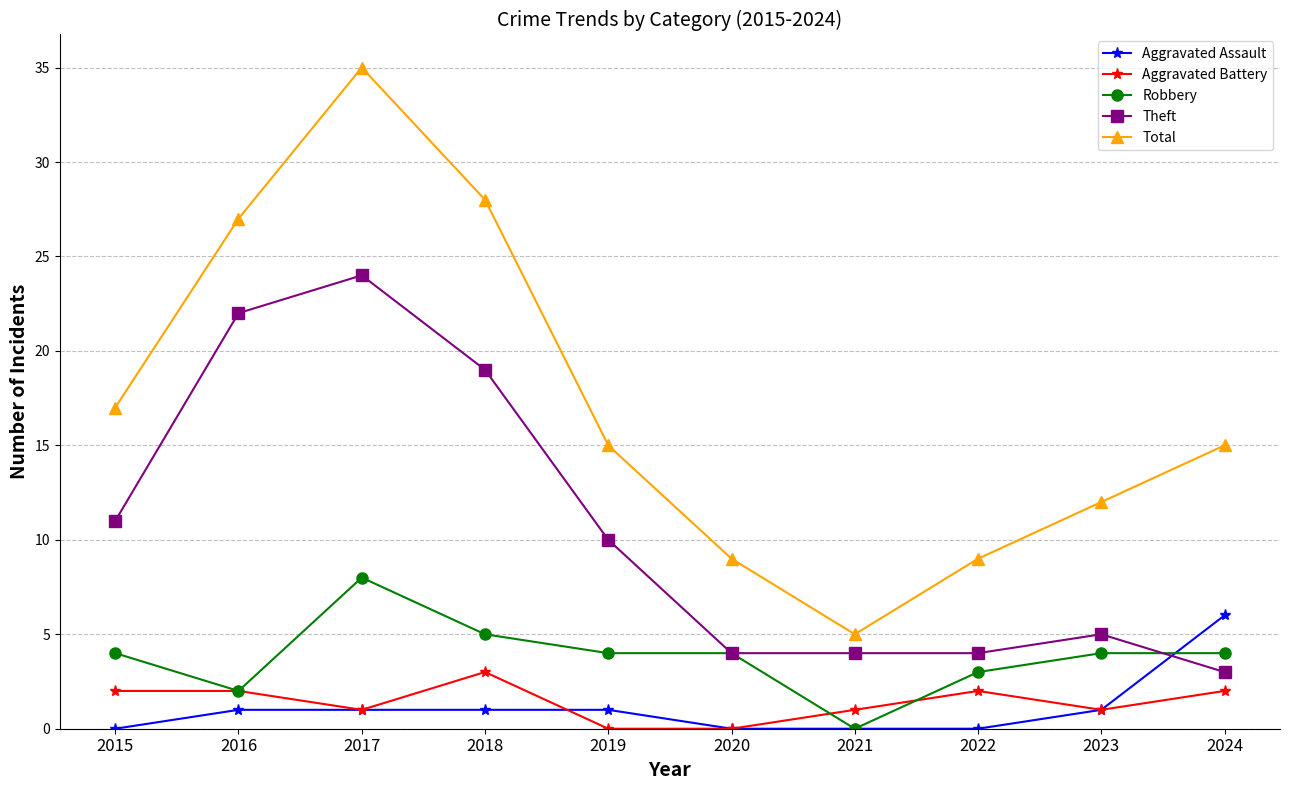

Is it true that Robbery equals 5 at 2018?

True